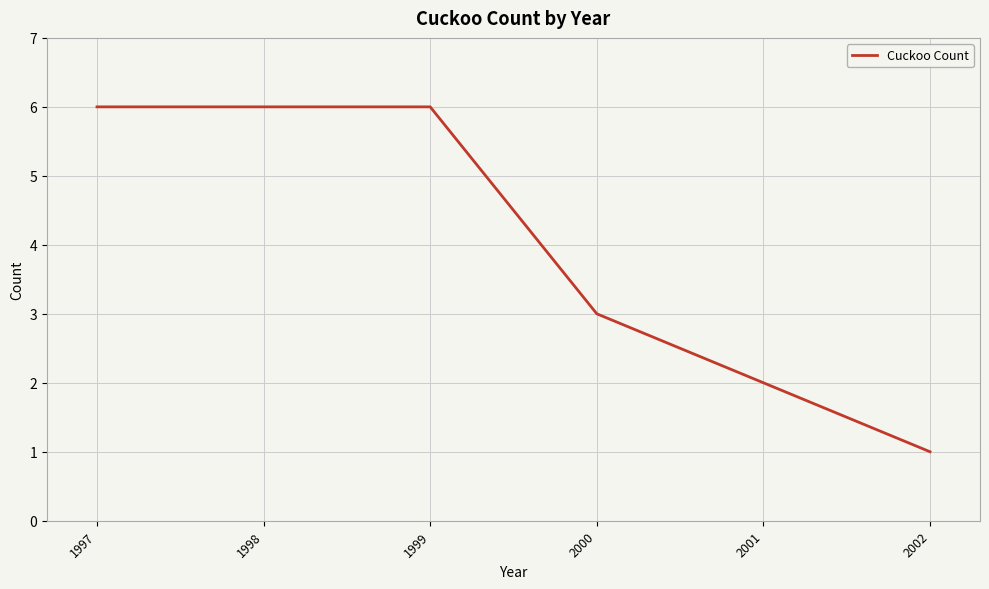

What is the difference between the second highest and minimum values?

5